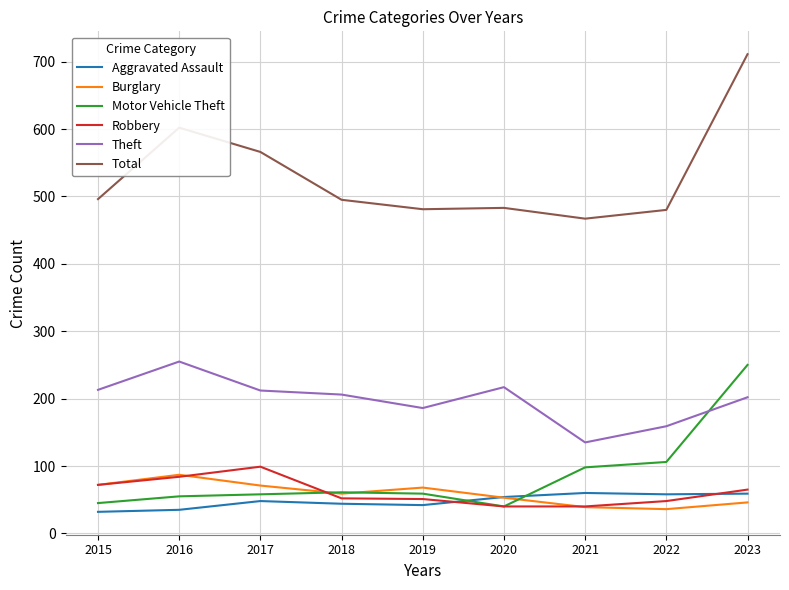

What is the approximate value of Aggravated Assault at 2020?

54